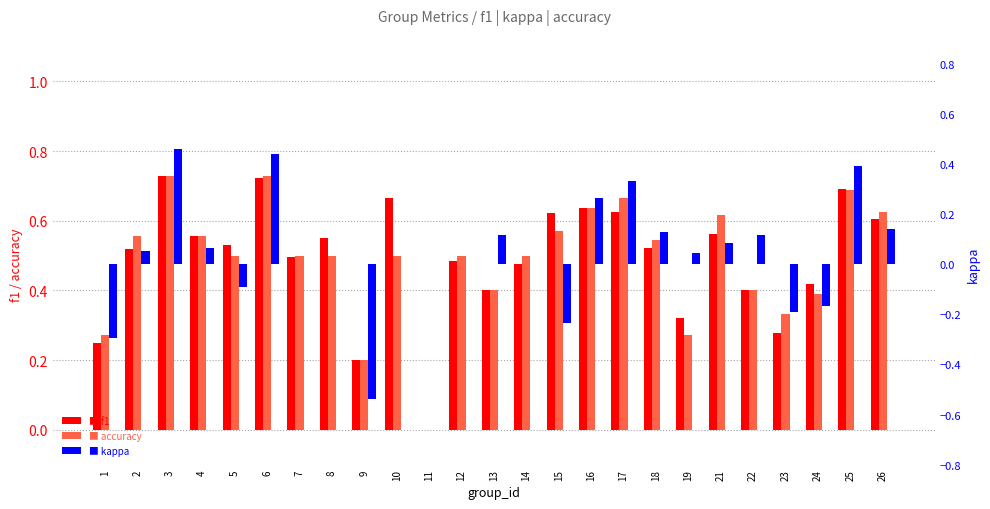

Reading right to left, list all the values displayed in this chart.

f1: 0.6	0.7	0.4	0.3	0.4	0.6	0.3	0.5	0.6	0.6	0.6	0.5	0.4	0.5	0.0	0.7	0.2	0.5	0.5	0.7	0.5	0.6	0.7	0.5	0.2
accuracy: 0.6	0.7	0.4	0.3	0.4	0.6	0.3	0.5	0.7	0.6	0.6	0.5	0.4	0.5	0.0	0.5	0.2	0.5	0.5	0.7	0.5	0.6	0.7	0.6	0.3
kappa: 0.1	0.4	-0.2	-0.2	0.1	0.1	0.0	0.1	0.3	0.3	-0.2	0.0	0.1	0.0	0.0	0.0	-0.5	0.0	0.0	0.4	-0.1	0.1	0.5	0.1	-0.3